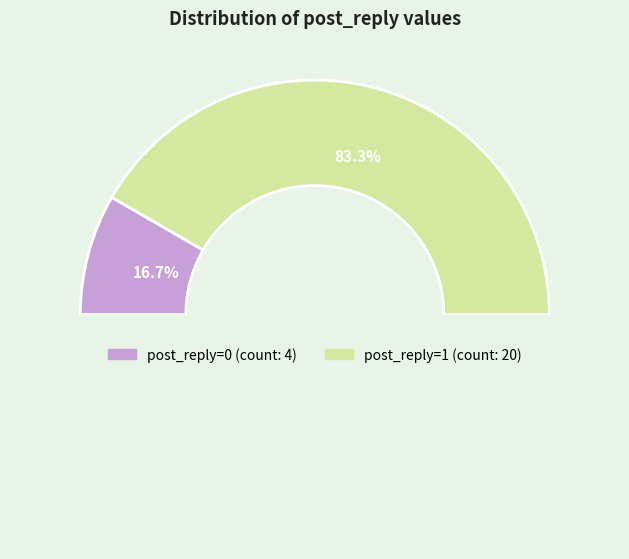

Count the number of slices in the pie.

2